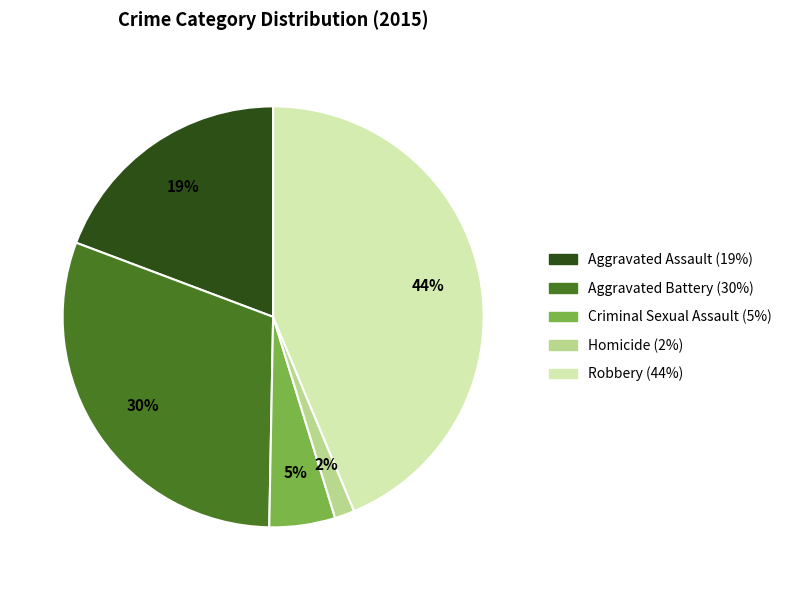

What is the largest slice in the pie chart?

Robbery